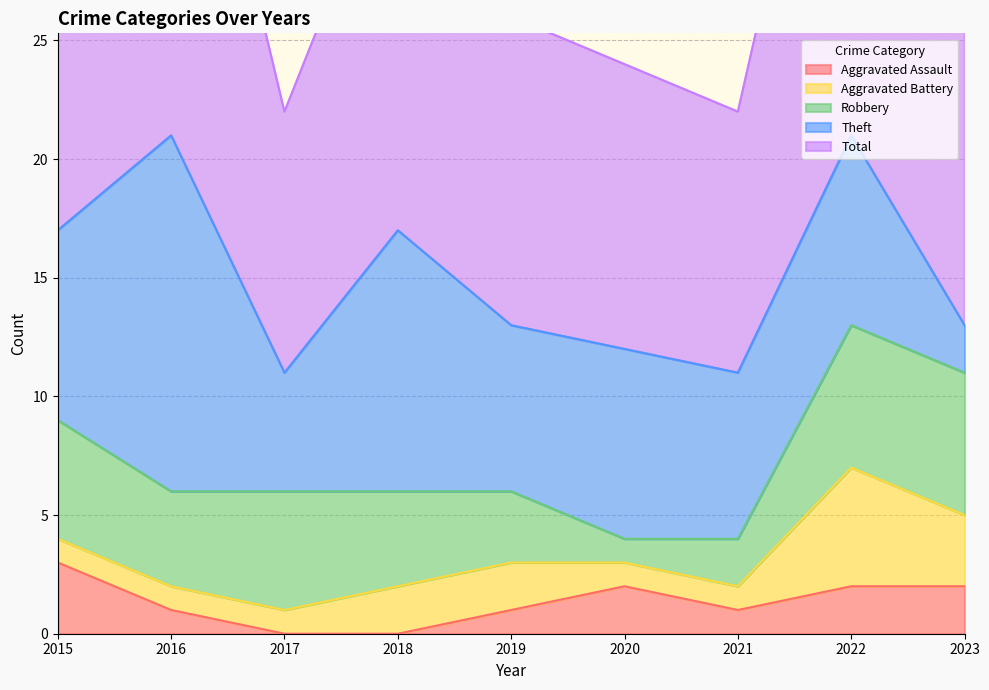

True or false: Theft and Aggravated Assault cross at least once.

False